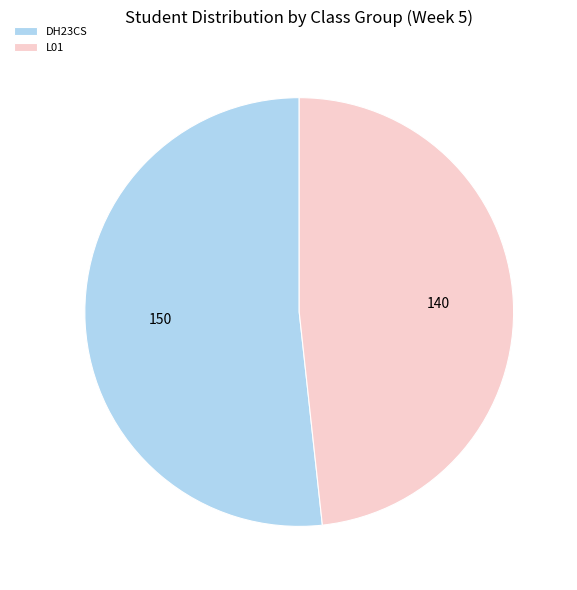

Is it true that DH23CS is 46% of the pie?

False